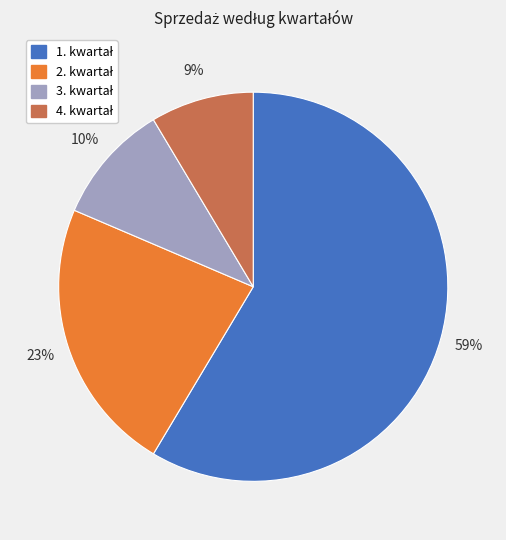

Is there any slice that represents more than half of the pie?

Yes